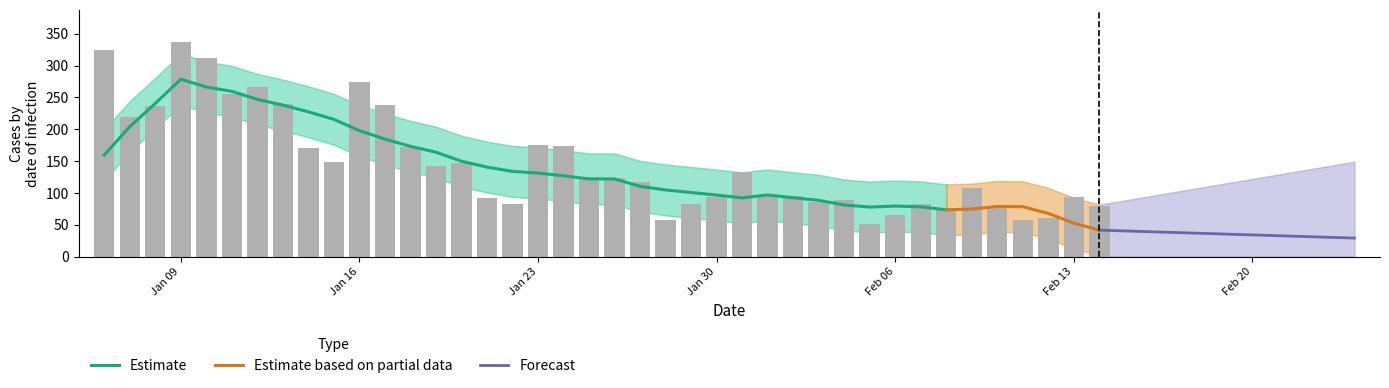

Are the bars horizontal?

No